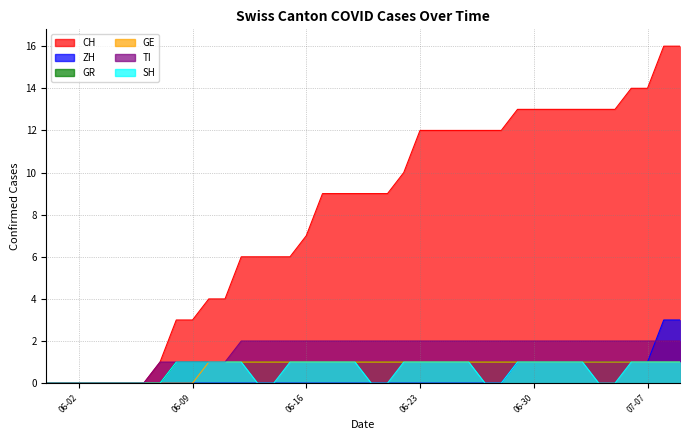

Between 2020-06-06 and 2020-07-01, which is larger?

2020-07-01